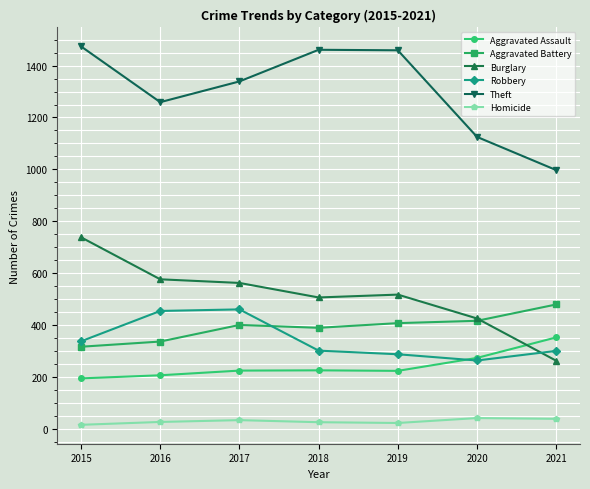

At which label is Aggravated Assault closest to 273?

2020